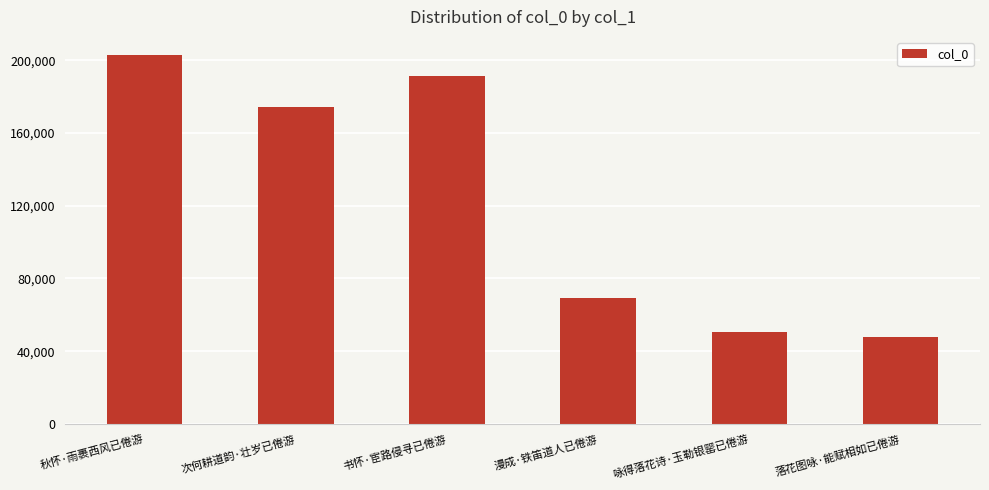

What is the label of the 2nd bar from the left?

次何耕道韵·壮岁已倦游